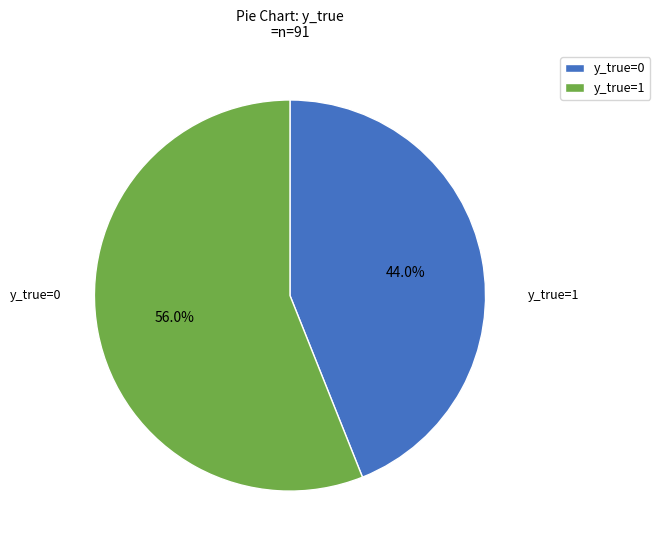

Which slice represents more than half of the pie?

y_true=1